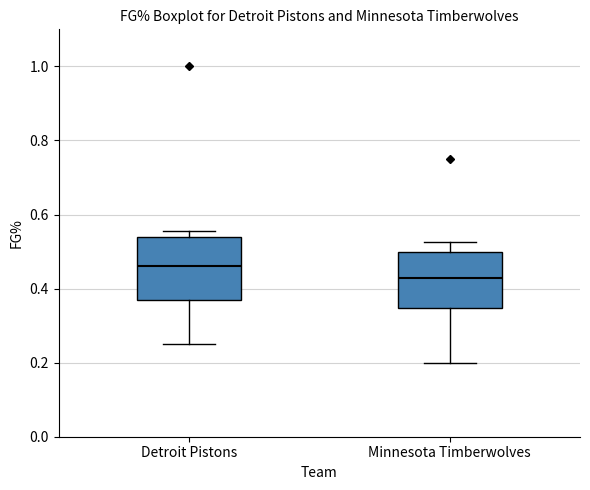

Which box's median line is the highest?

Detroit Pistons